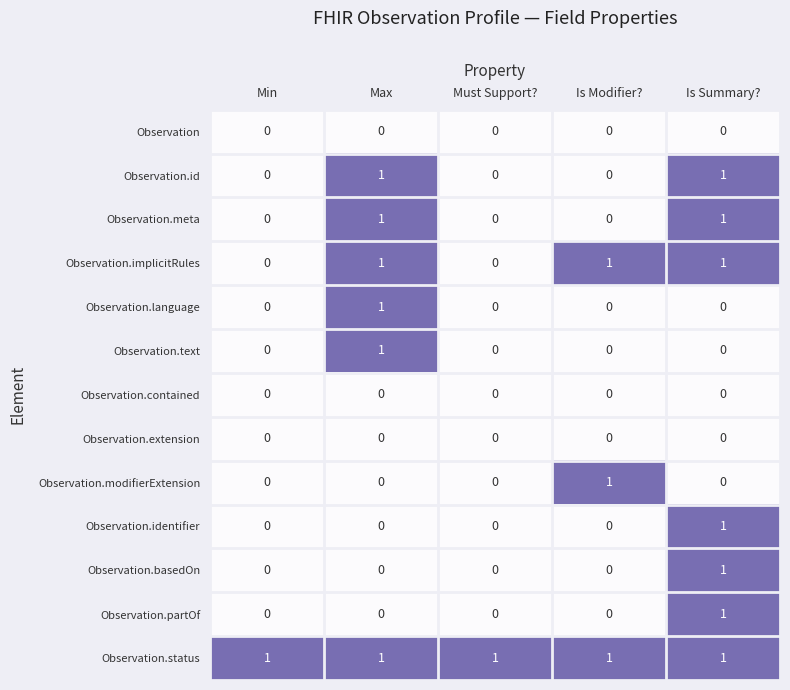

The Observation.contained series shows 0 at Max. True or false?

True